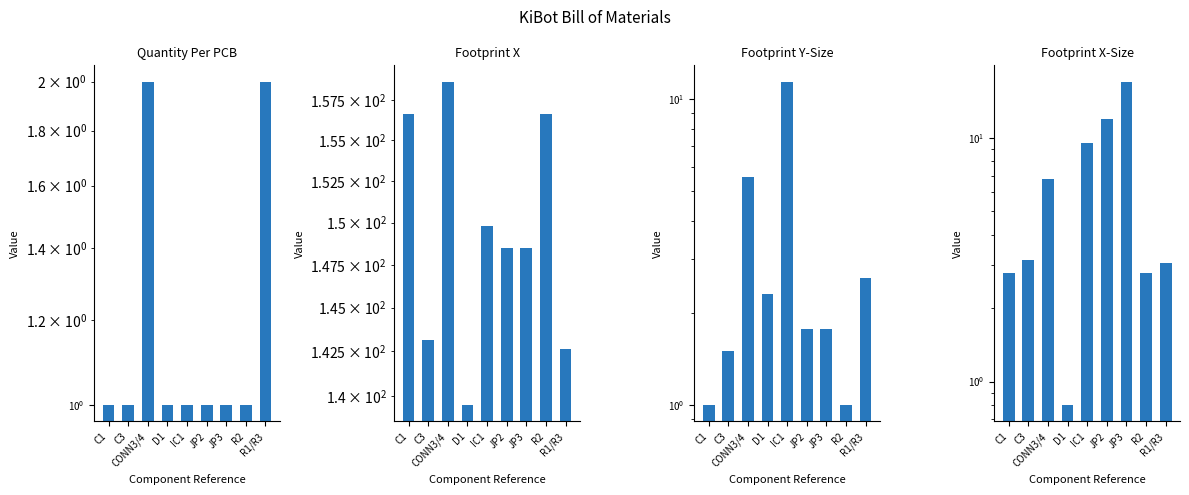

Reading right to left, transcribe all the data shown in this chart.

Quantity Per PCB: R1/R3=2.0	R2=1.0	JP3=1.0	JP2=1.0	IC1=1.0	D1=1.0	CONN3/4=2.0	C3=1.0	C1=1.0
Footprint X: R1/R3=142.7	R2=156.6	JP3=148.5	JP2=148.5	IC1=149.8	D1=139.5	CONN3/4=158.7	C3=143.2	C1=156.6
Footprint Y-Size: R1/R3=2.6	R2=1.0	JP3=1.8	JP2=1.8	IC1=11.4	D1=2.3	CONN3/4=5.6	C3=1.5	C1=1.0
Footprint X-Size: R1/R3=3.0	R2=2.8	JP3=17.0	JP2=11.9	IC1=9.5	D1=0.8	CONN3/4=6.8	C3=3.1	C1=2.8